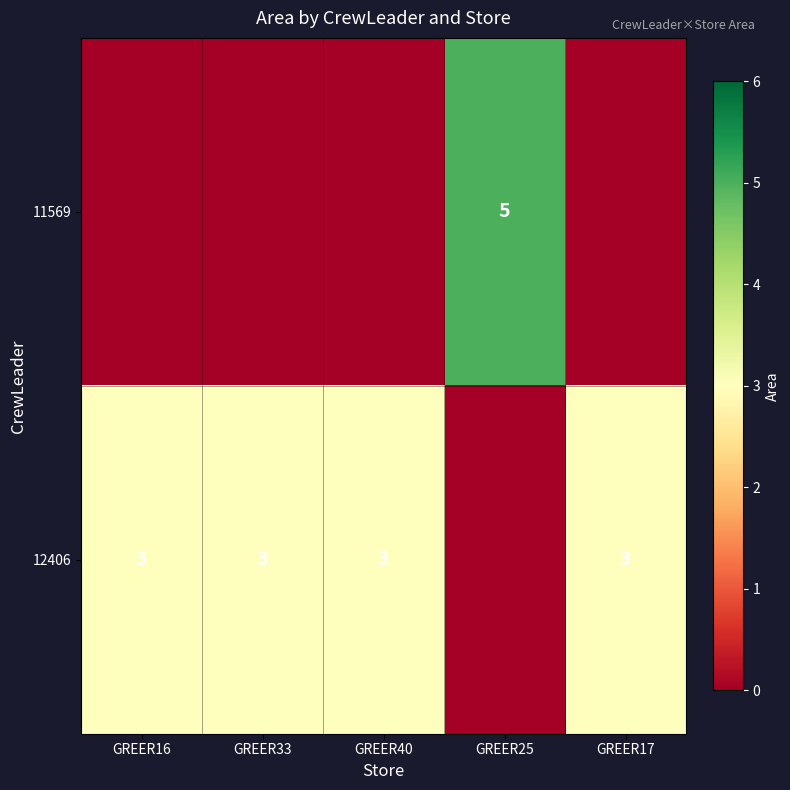

Which series changed the most between GREER16 and GREER40?

11569